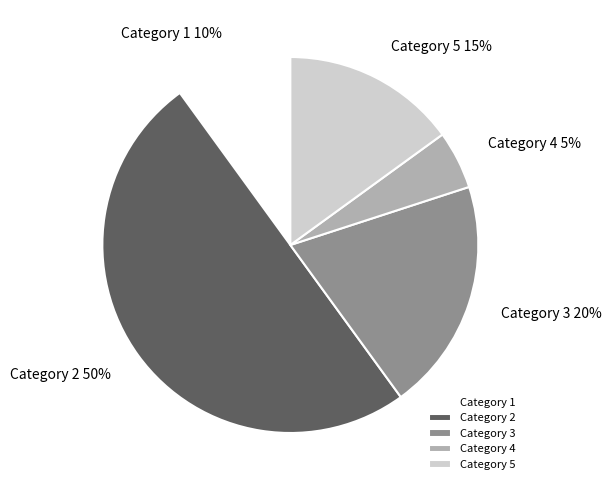

Does Category 4 represent more than half of the total?

No